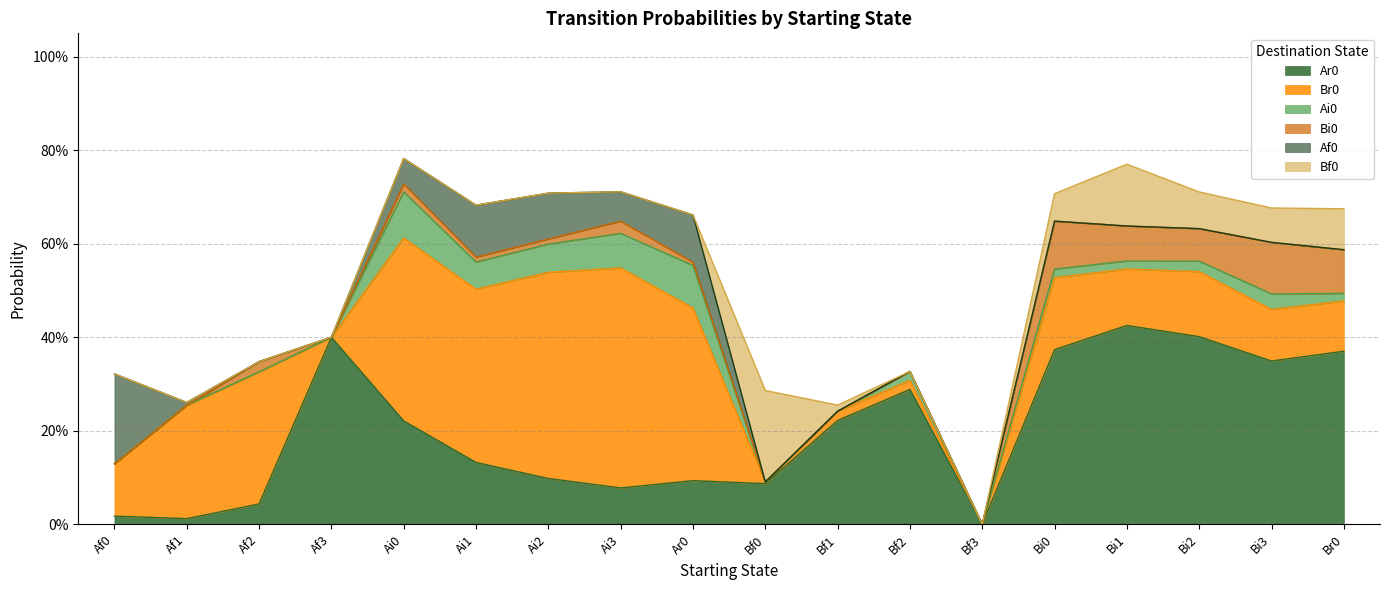

How many data points in Bf0 are above 0?

7